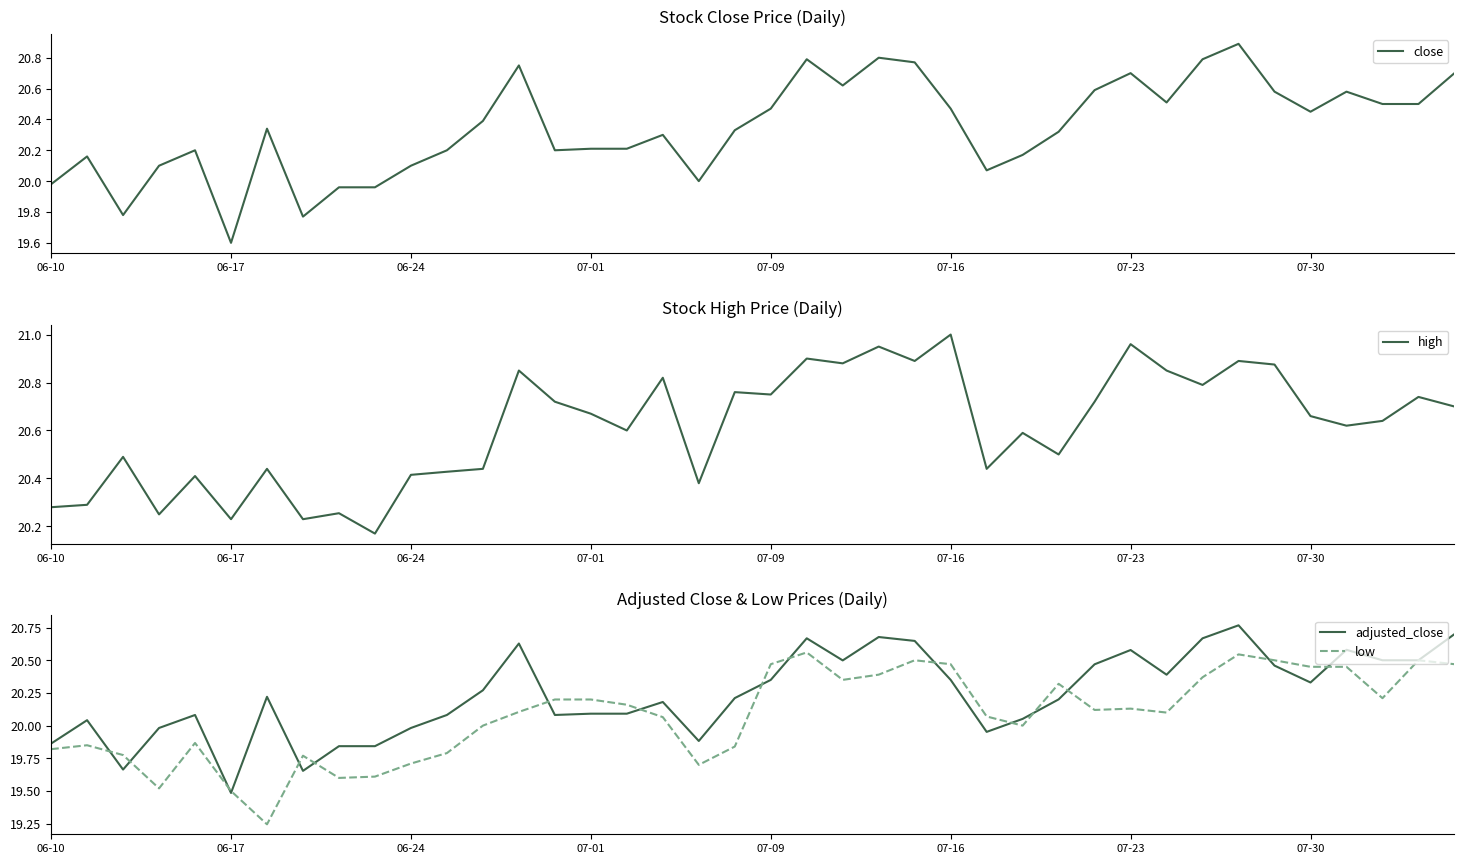

What are all the series names shown in the legend?

close, high, adjusted_close, low